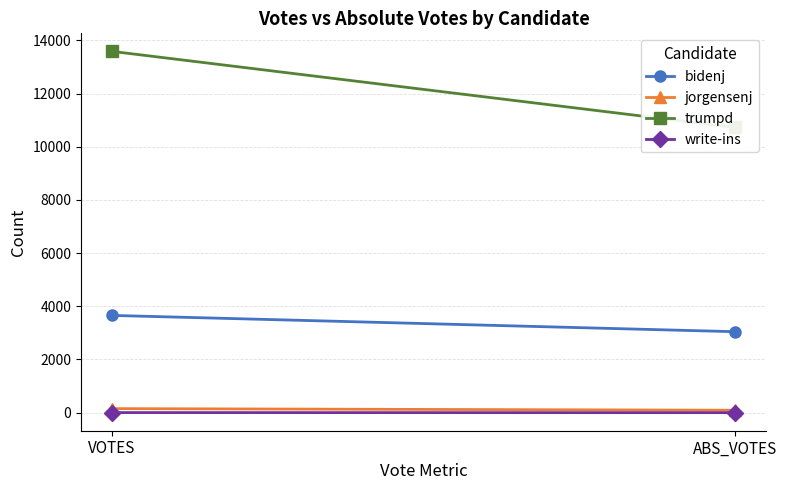

What is the difference between the trumpd values at ABS_VOTES and VOTES?

2859